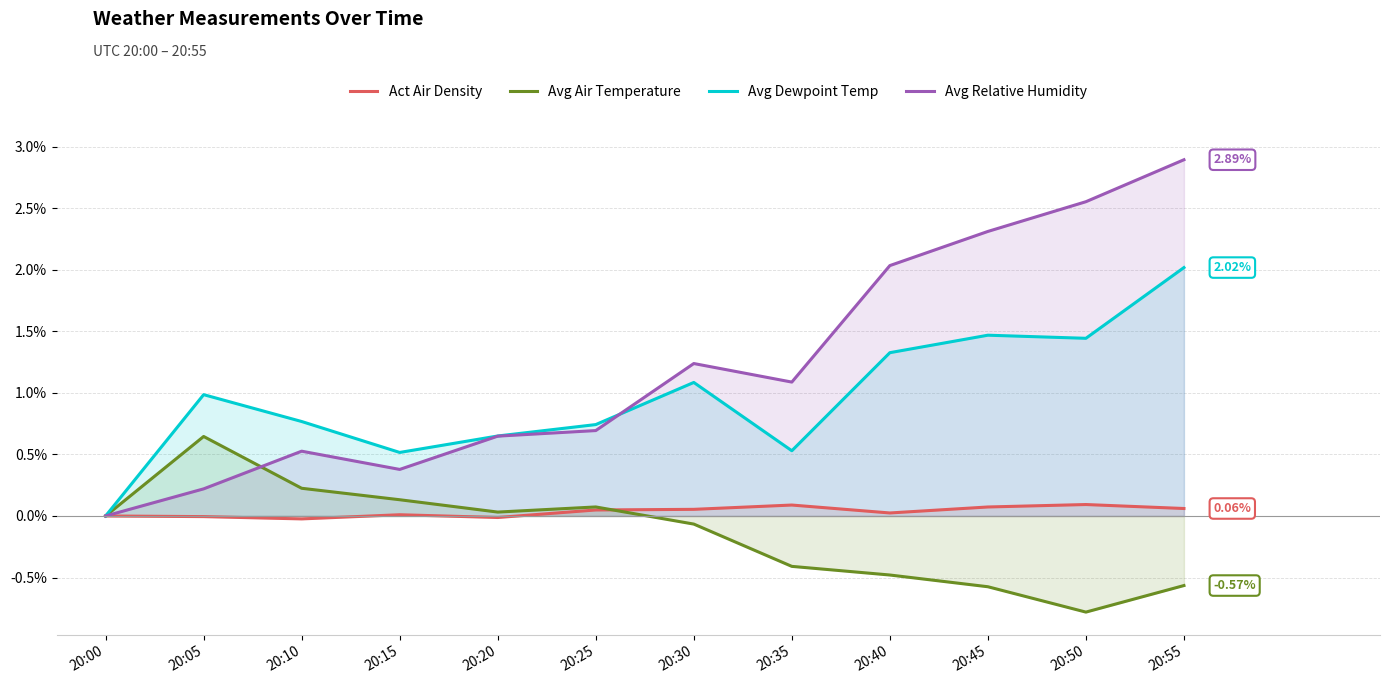

How many values in Avg Relative Humidity are above zero?

11